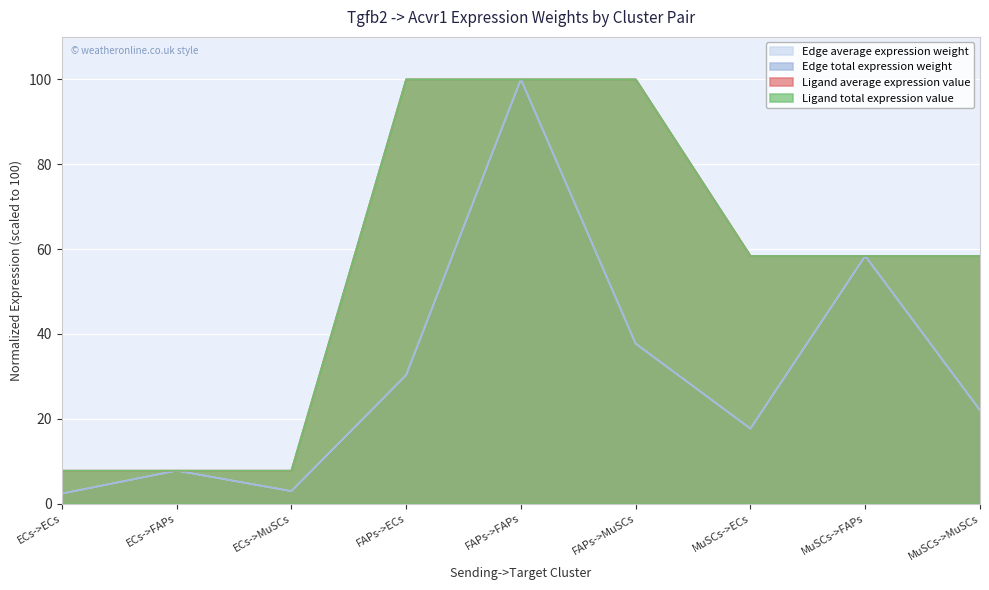

Reading left to right, list all the values displayed in this chart.

Edge average expression weight: 2.3	7.8	2.9	30.3	100.0	37.7	17.7	58.4	22.0
Edge total expression weight: 2.3	7.8	2.9	30.3	100.0	37.7	17.7	58.4	22.0
Ligand average expression value: 7.8	7.8	7.8	100.0	100.0	100.0	58.4	58.4	58.4
Ligand total expression value: 7.8	7.8	7.8	100.0	100.0	100.0	58.4	58.4	58.4